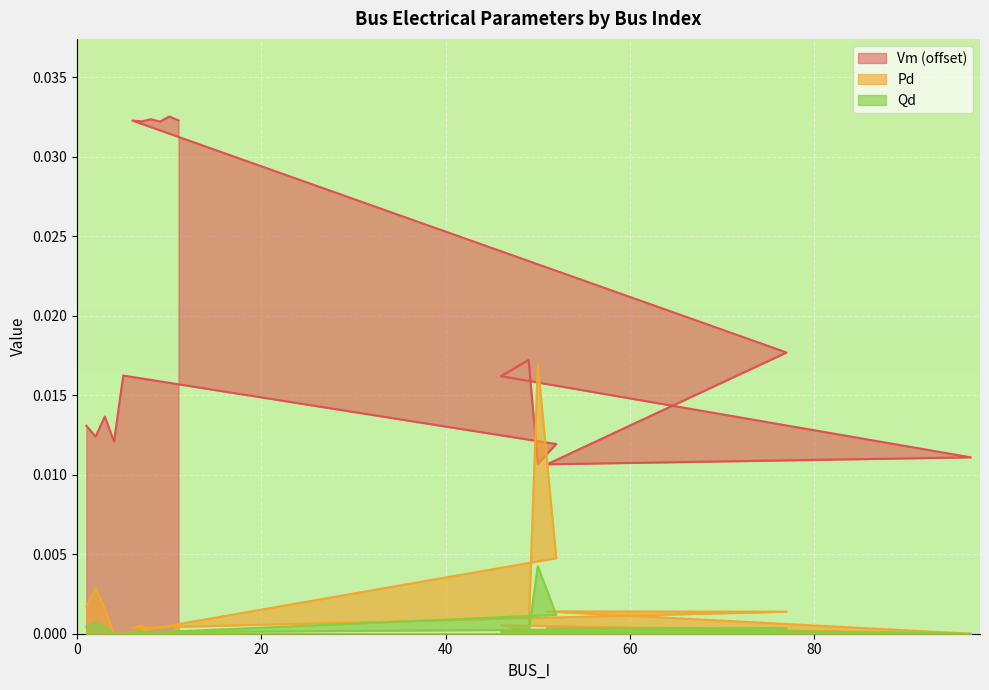

The Vm series shows 0.0 at 11. True or false?

False